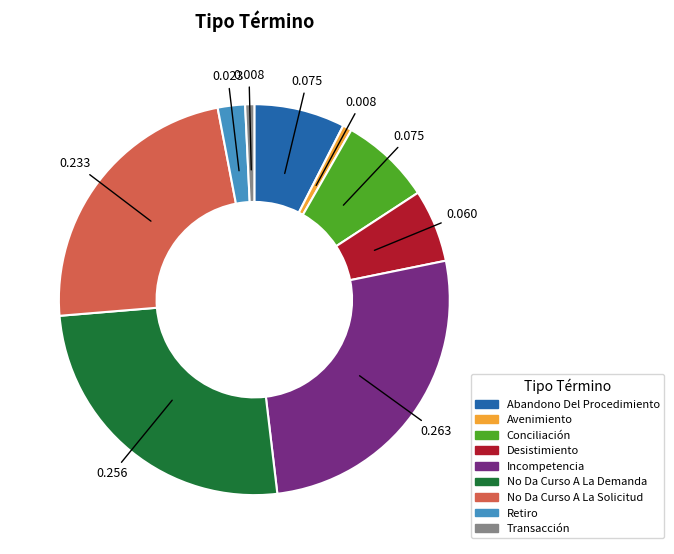

Does No Da Curso A La Demanda account for over 50% of the chart?

No